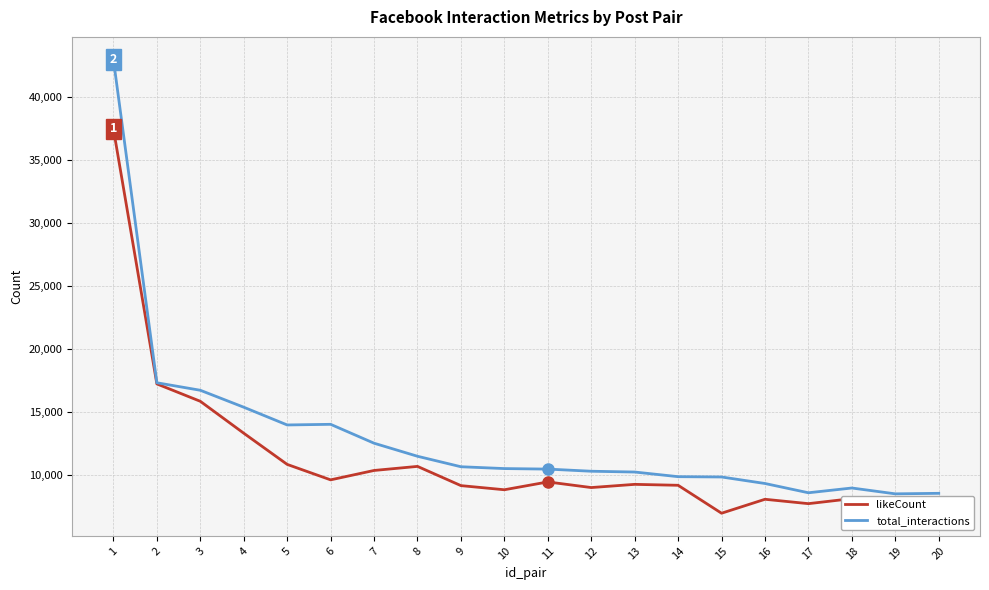

List the series in order of their overall mean, lowest first.

likeCount, total_interactions